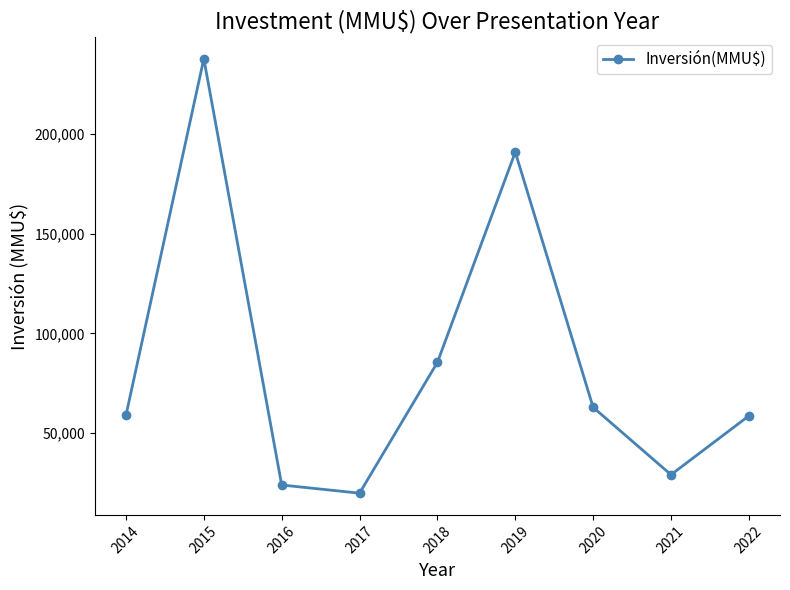

Is this an area chart (filled region under the line)?

No